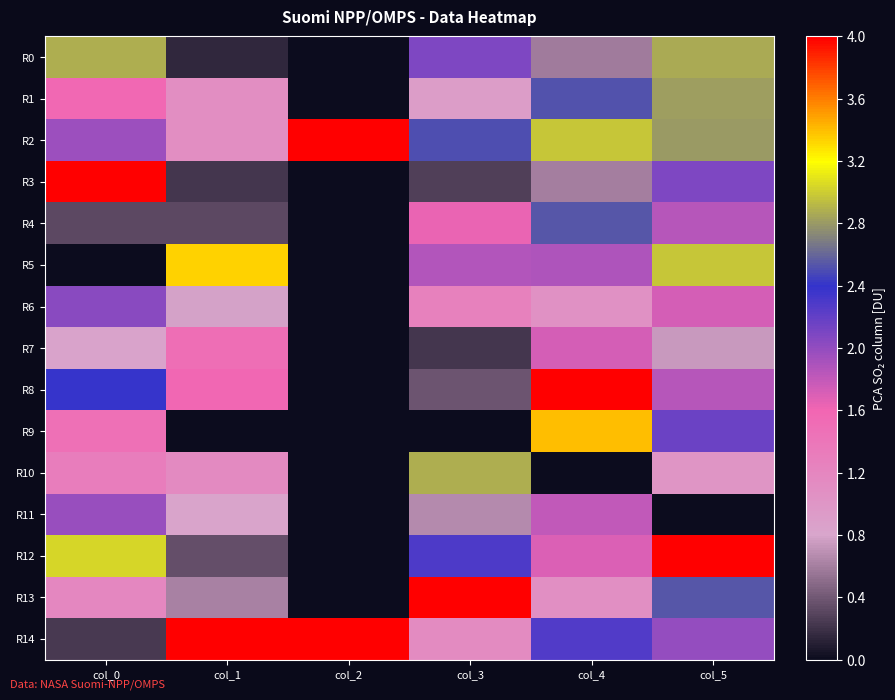

Which series has the largest total across all categories?

R2